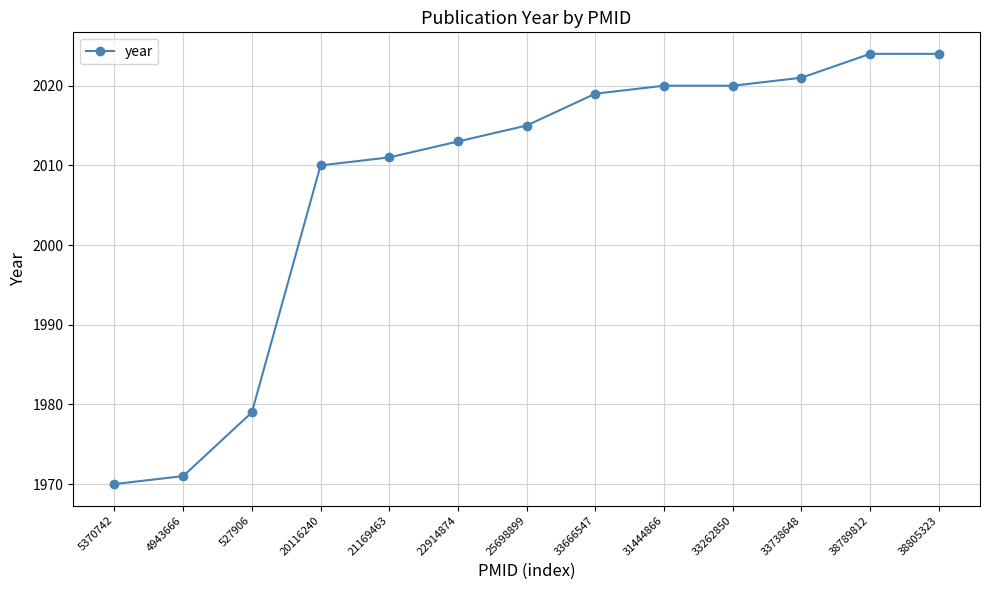

The chart shows a value of 679 at 21169463. True or false?

False